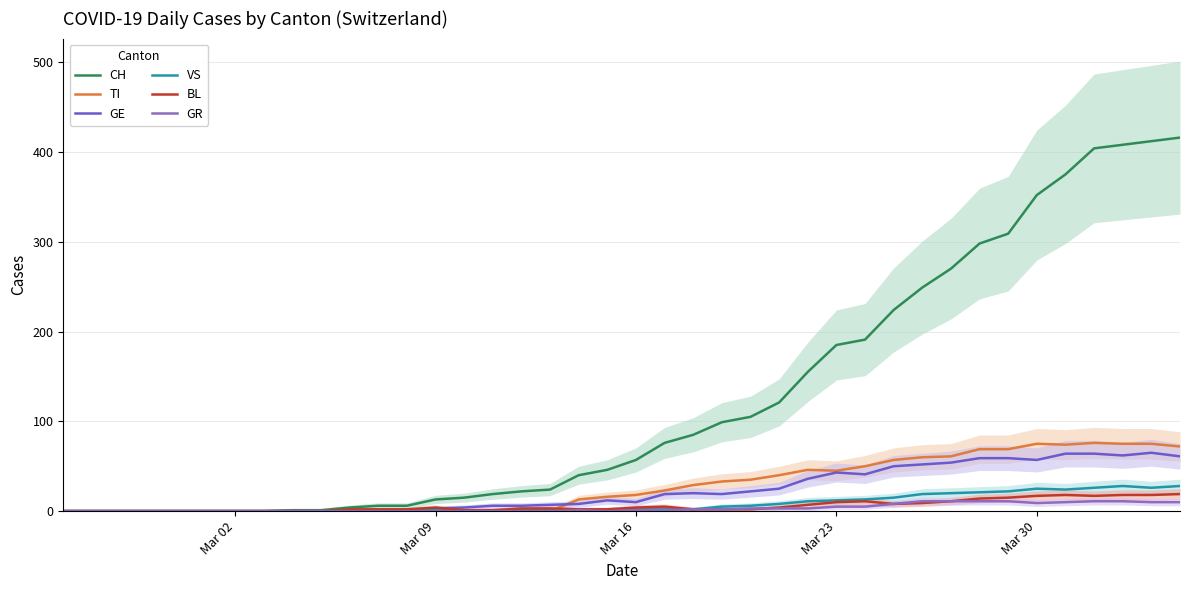

How many interior local valleys does the GR series have?

2